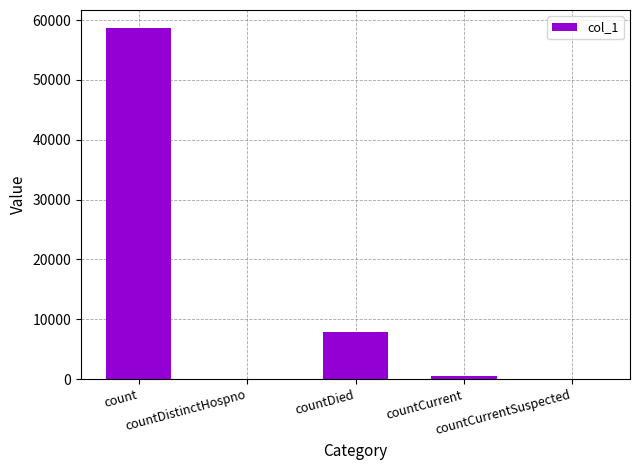

What is the maximum value shown in the chart?

58736